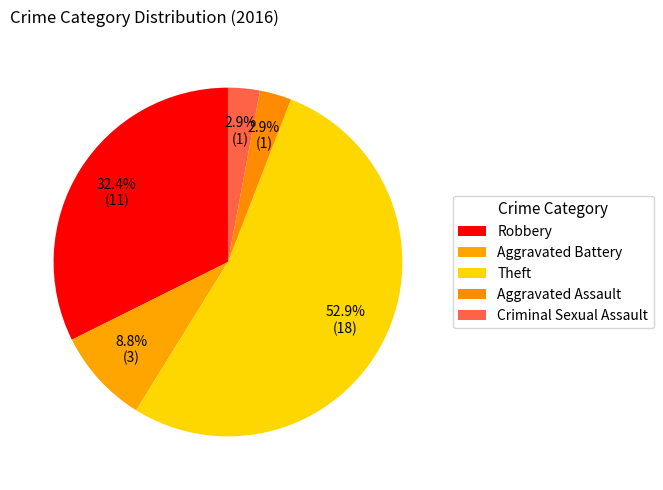

To the nearest percent, what portion does Theft represent?

53%